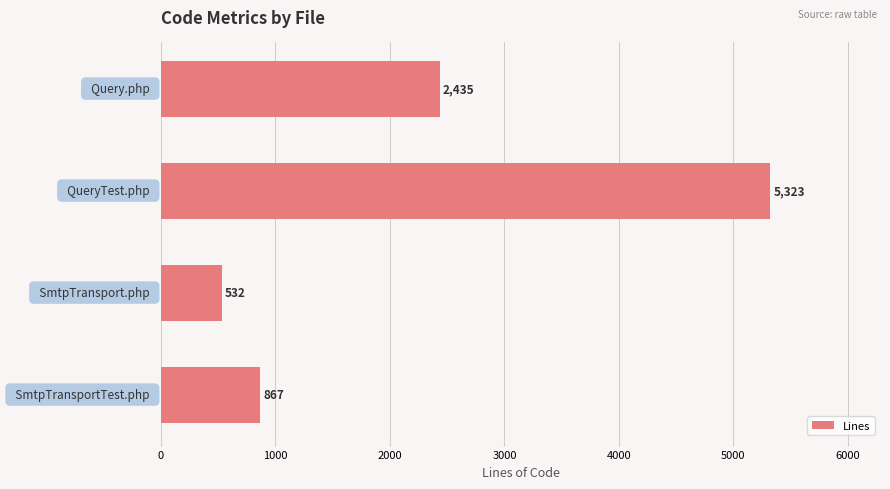

Does the chart contain stacked bars?

No